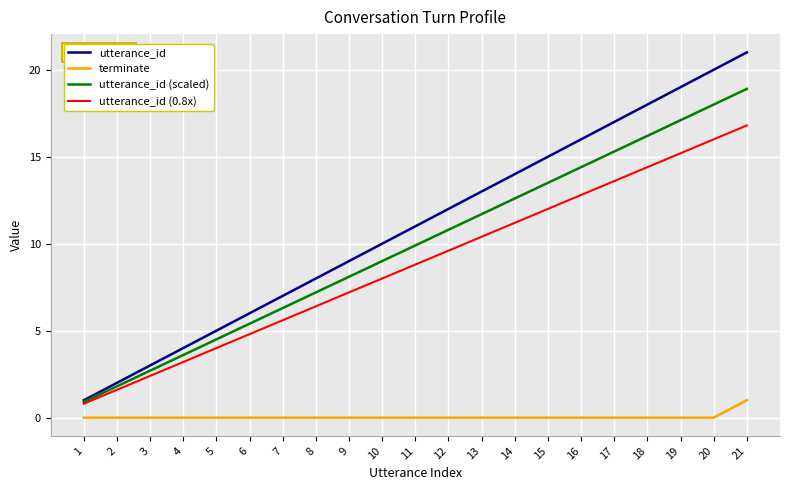

Count the number of data series in this chart.

4